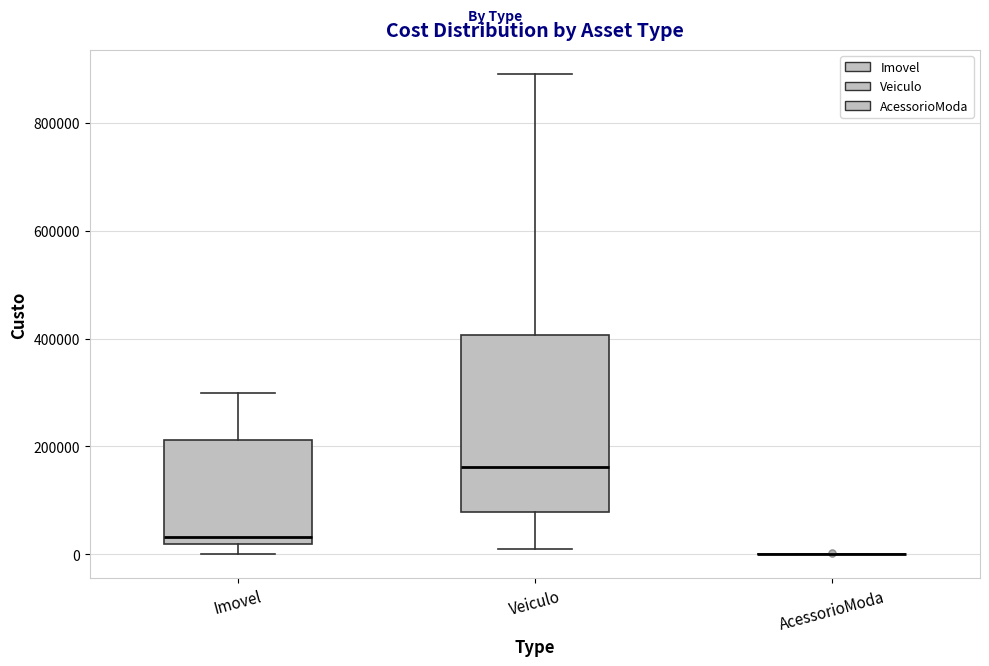

Reading left to right, transcribe this box plot: for each box, give where its median line is, the range the box spans, and where its two whiskers end, as read against the y-axis. The values are not printed on the chart, so give them approximately, as read against the axis.

Imovel: median 40000, box 20000 to 220000, whiskers 0 to 300000
Veiculo: median 160000, box 80000 to 400000, whiskers 0 to 900000
AcessorioModa: box collapsed to a line at 0, whiskers 0 to 0